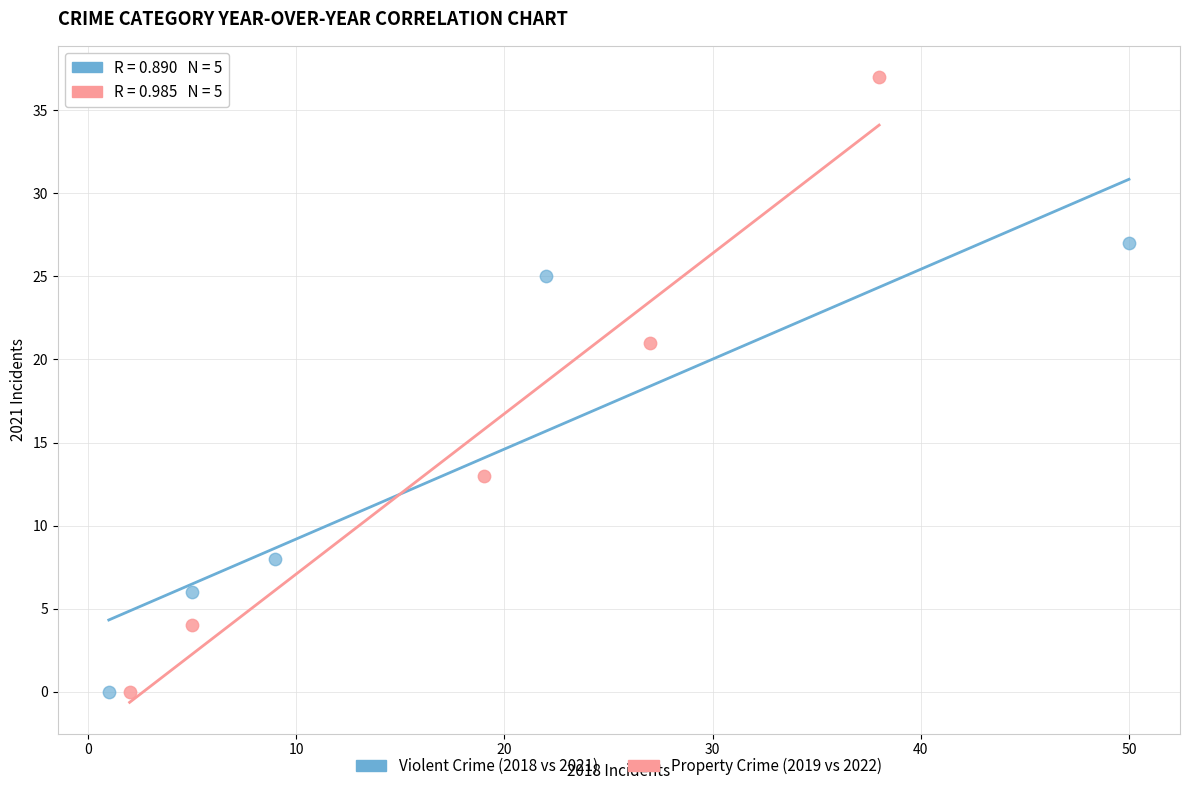

What are all the series names shown in the legend?

Violent Crime (2018 vs 2021), Property Crime (2019 vs 2022)